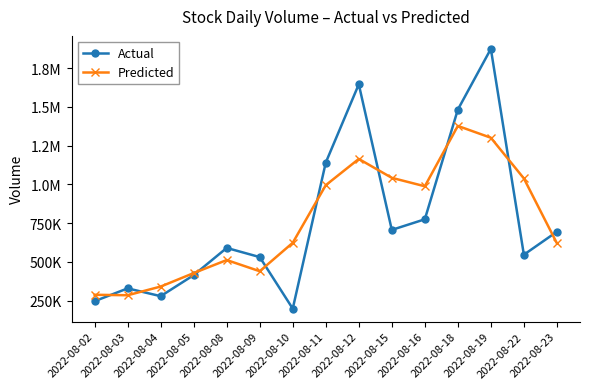

Which series changed the most between 2022-08-08 and 2022-08-11?

Actual